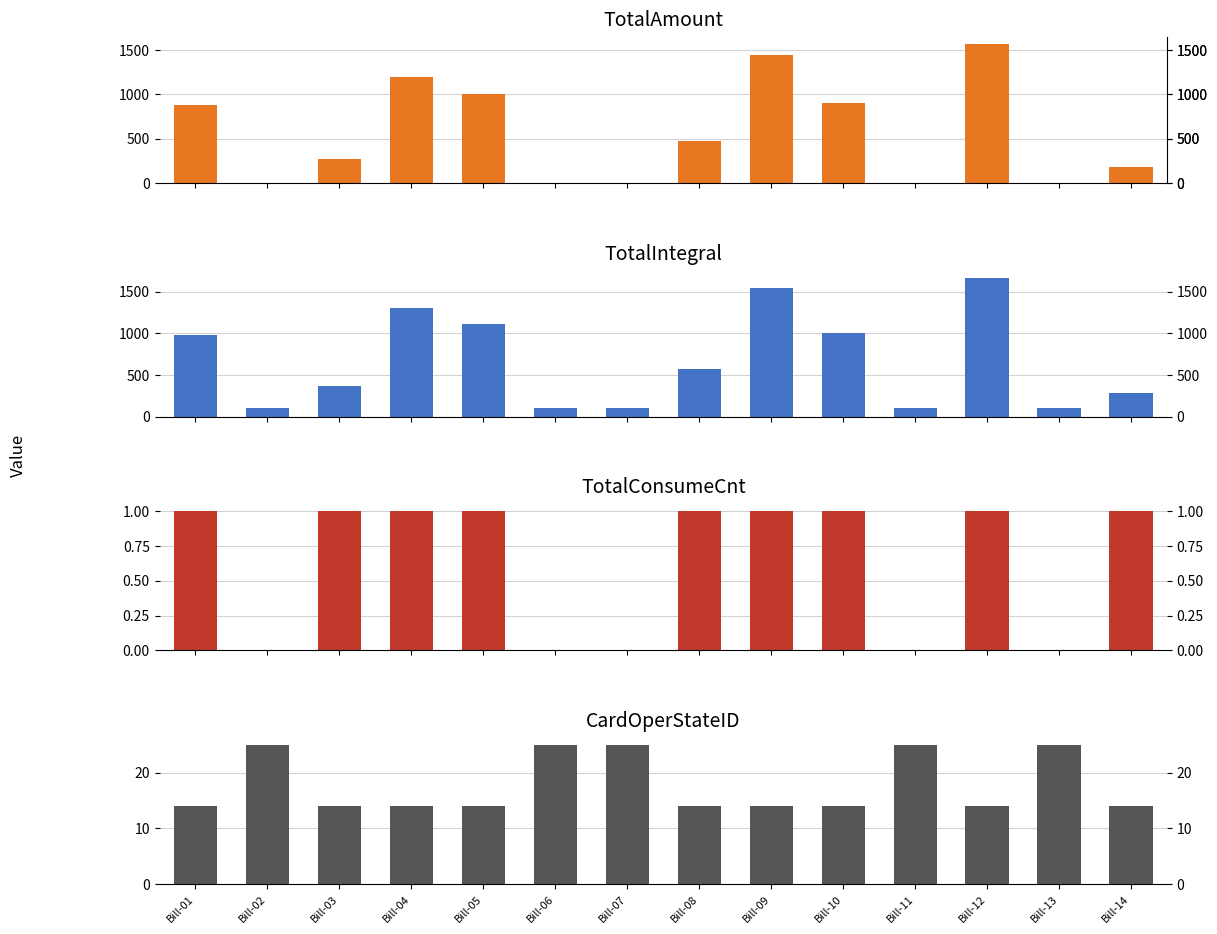

How many bars are there in each group?

4